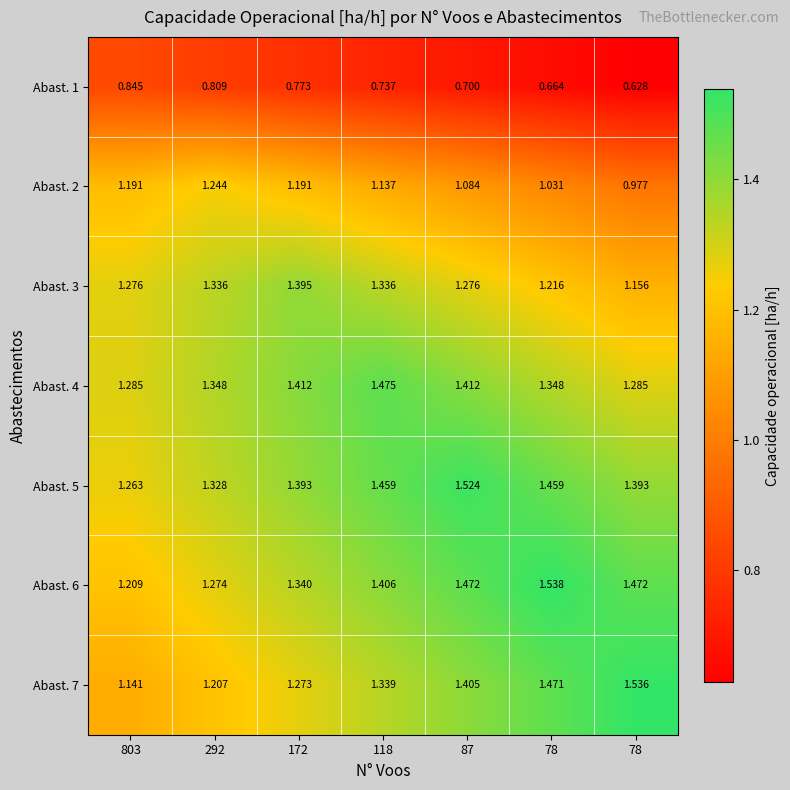

How many series are shown in this chart?

7